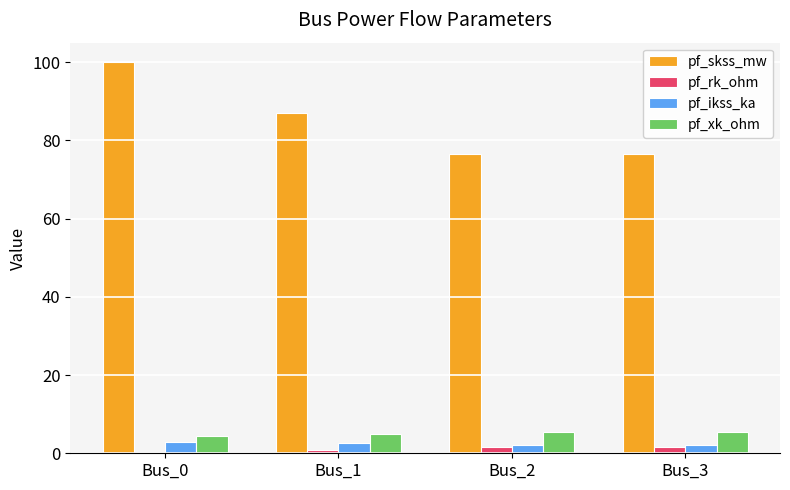

True or false: pf_ikss_ka has a value of 2.2 at Bus_2.

True